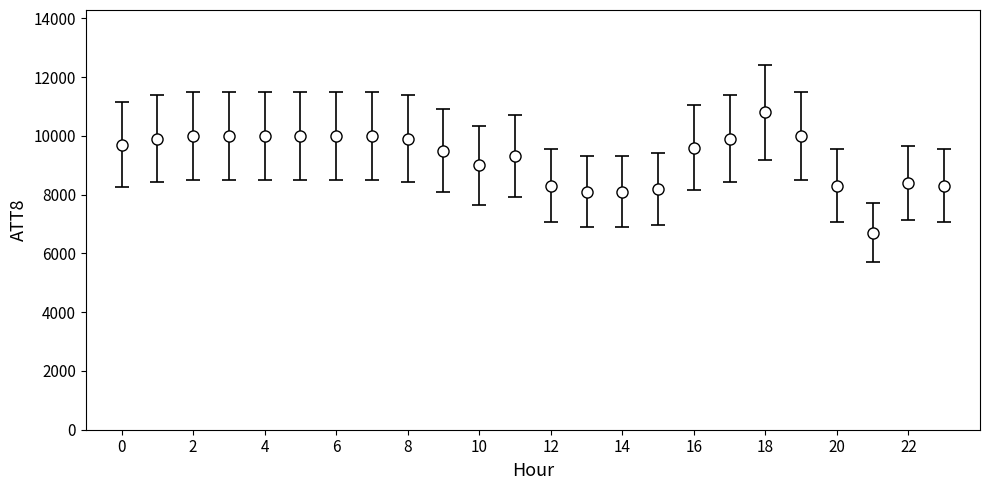

What is the difference between the second highest and second lowest values?

1900